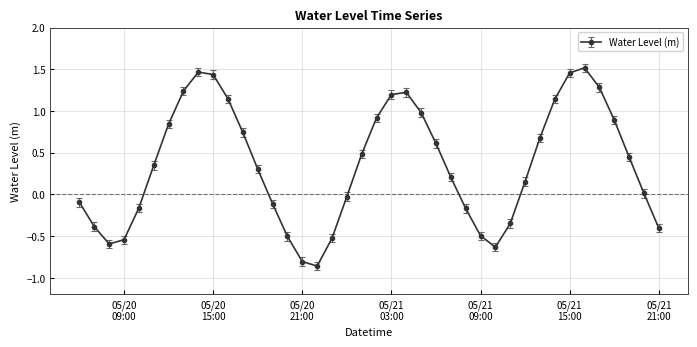

True or false: the data has more than 1 interior local peaks.

True